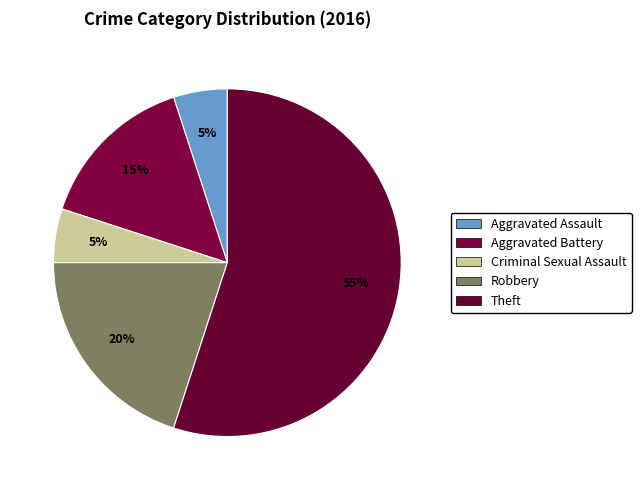

To the nearest percent, what is the difference between the Criminal Sexual Assault and Robbery slice percentages?

15%